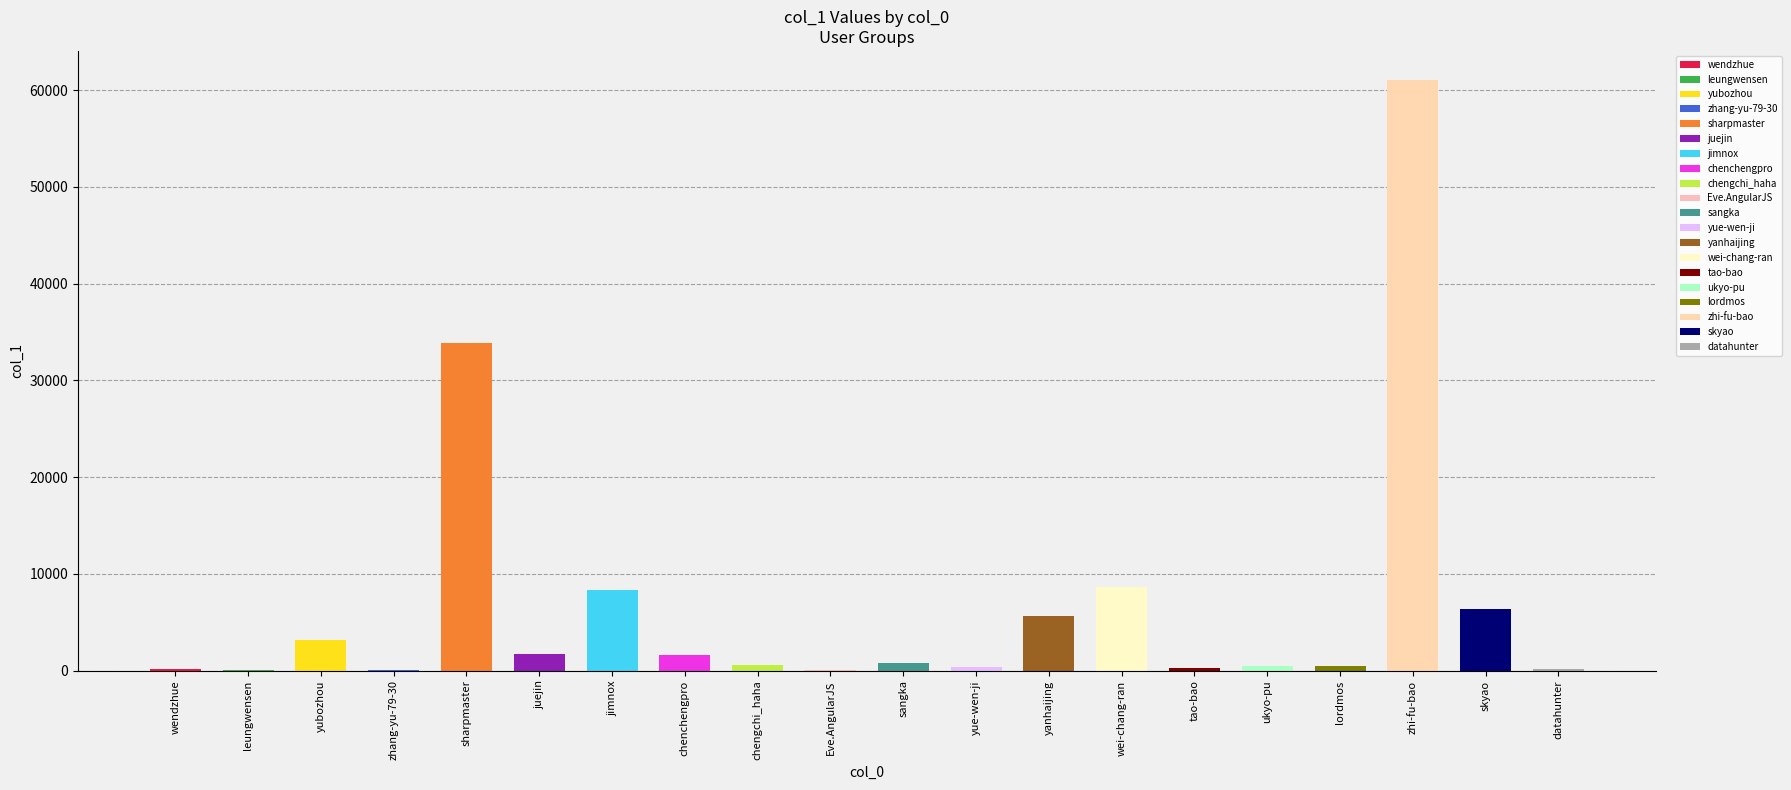

What is the sum of the values at skyao and datahunter?

6628